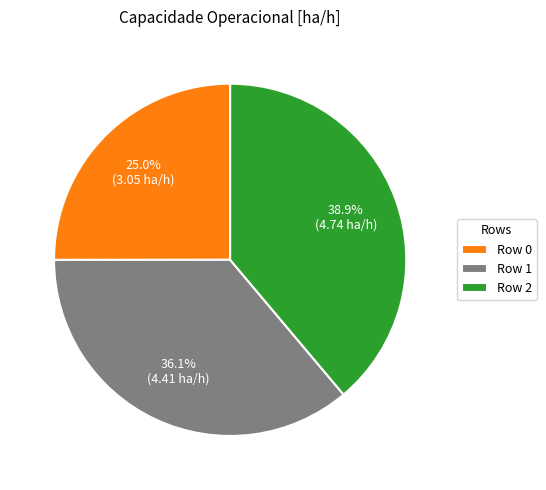

Which slice is the smallest?

Row 0